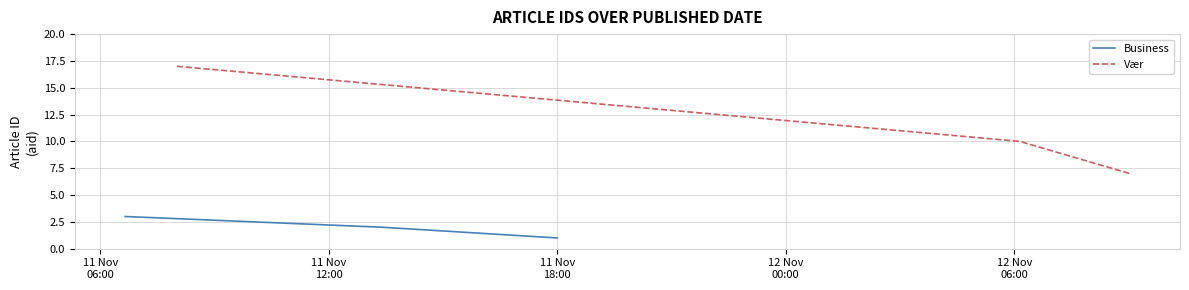

How many data points in Vær are above 10?

1